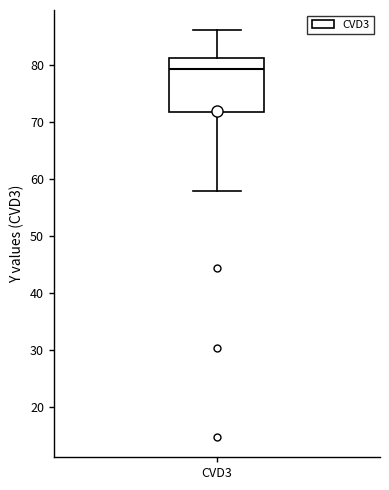

Transcribe this box plot: give where the median line is, the range the box spans, and where the two whiskers end, as read against the y-axis. The values are not printed on the chart, so give them approximately, as read against the axis.

median 79, box 72 to 81, whiskers 58 to 86